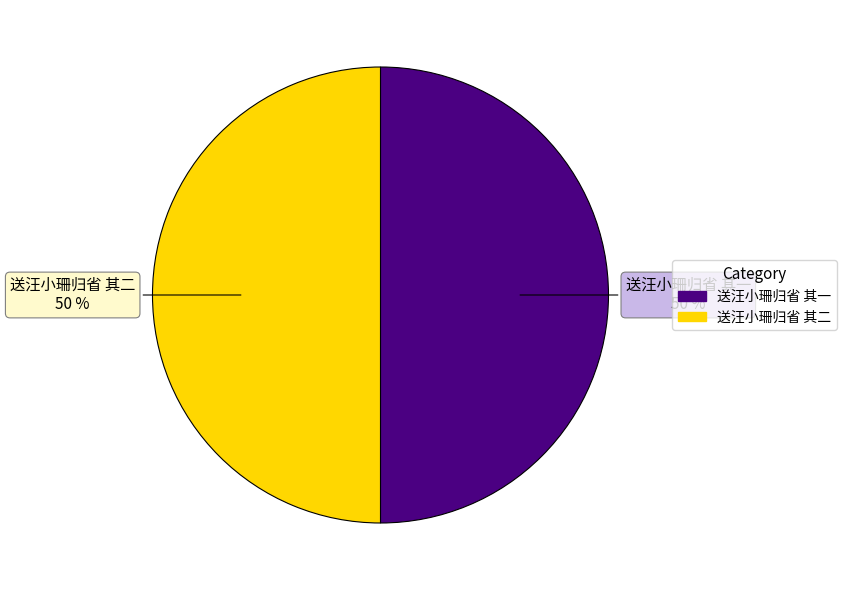

The 送汪小珊归省 其二 slice represents 61% of the pie. True or false?

False